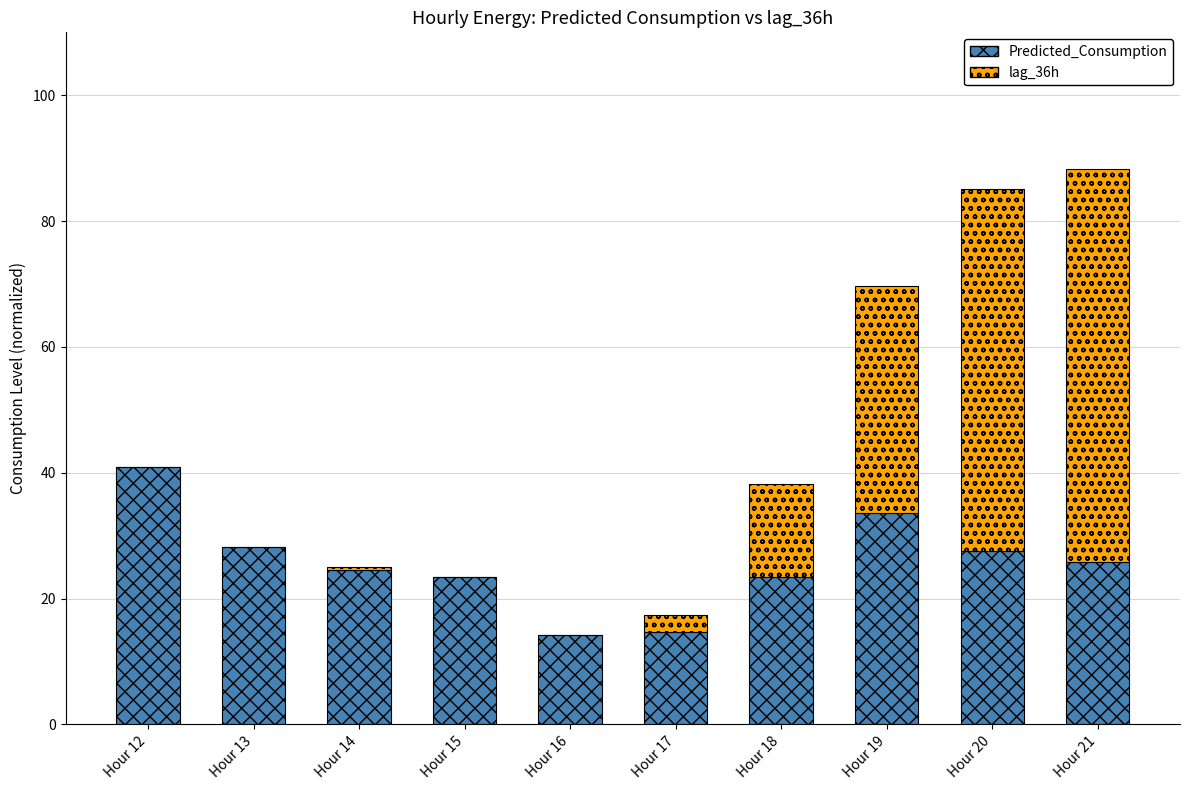

What is the sum of all Predicted_Consumption values?

256.3